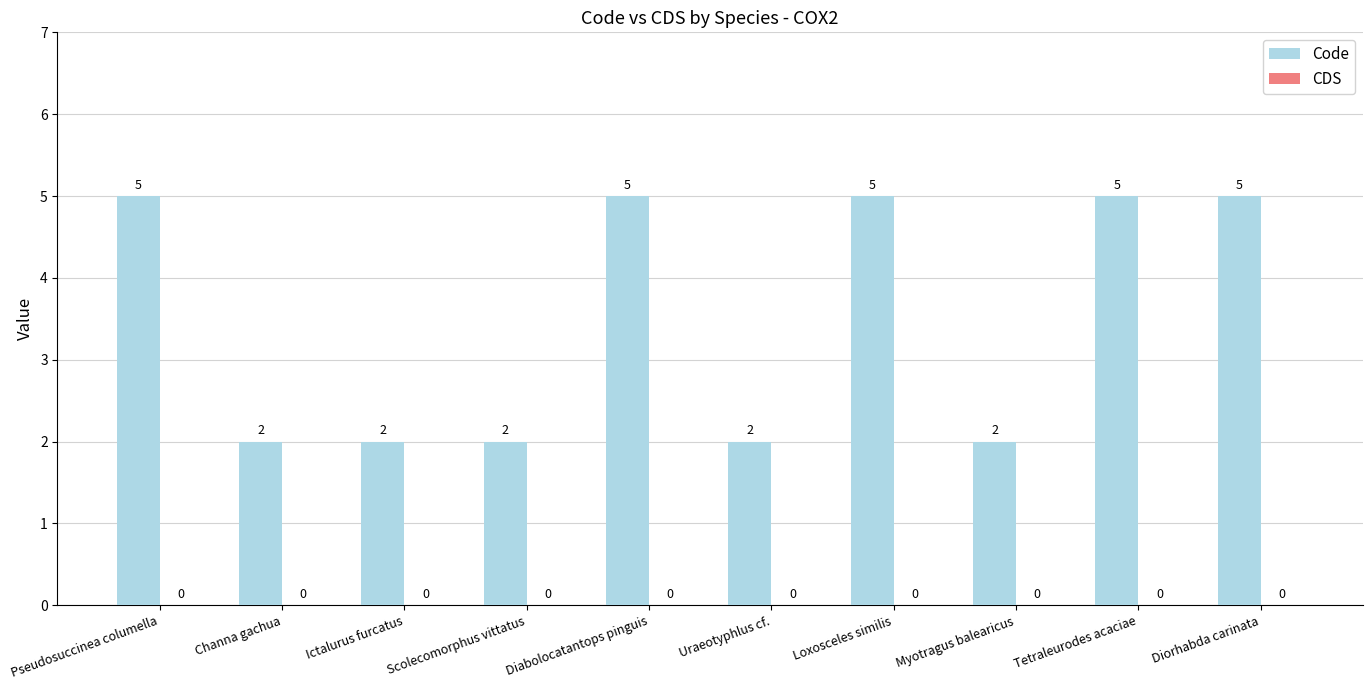

What is the change in value from Pseudosuccinea columella to Ictalurus furcatus?

-3